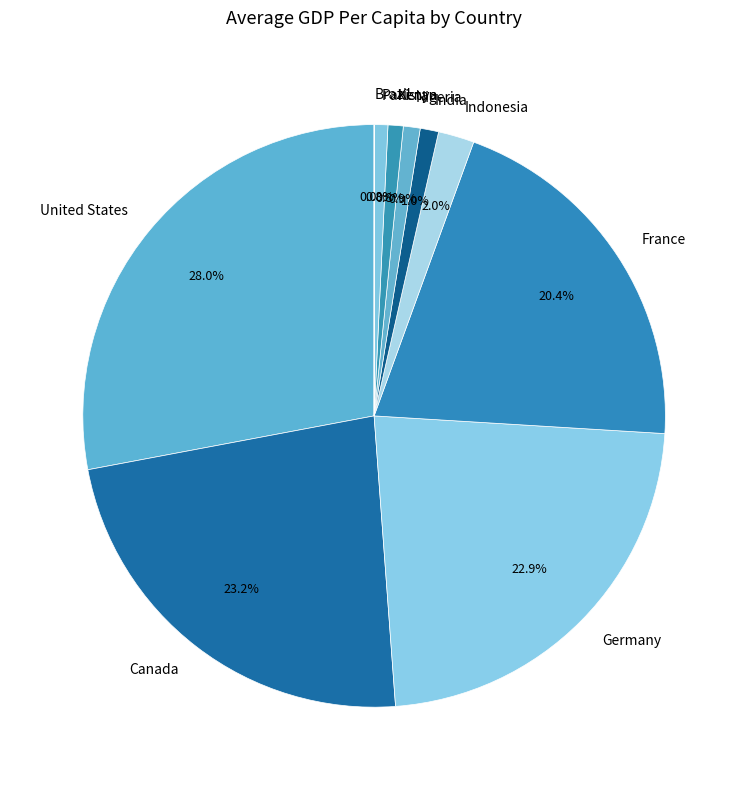

What percentage do Canada and Germany together represent?

46.1%